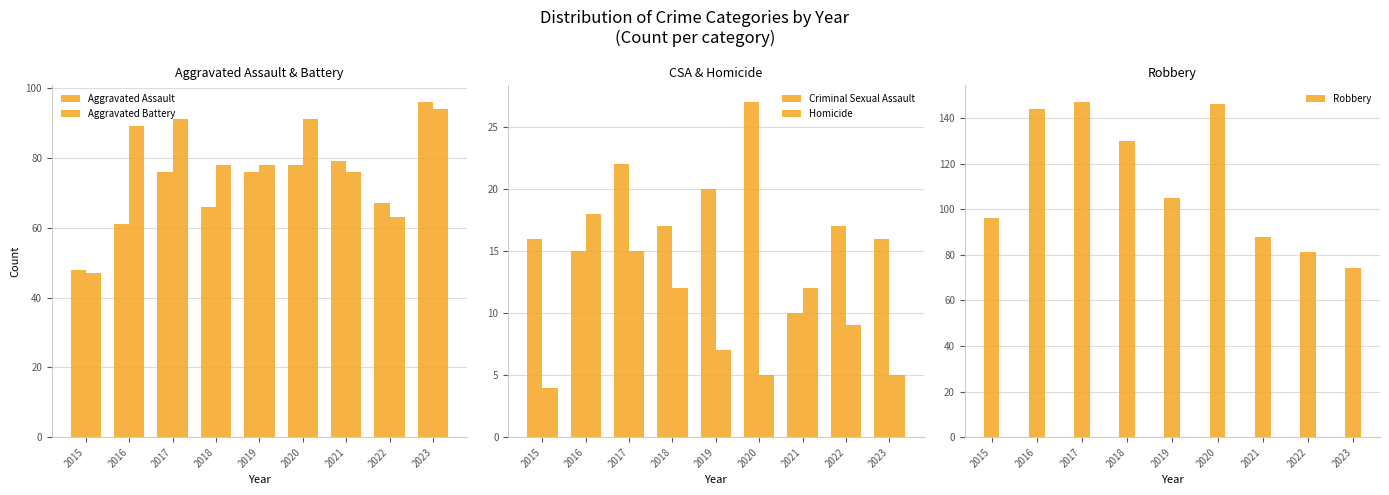

At which label is Homicide closest to 11?

2018